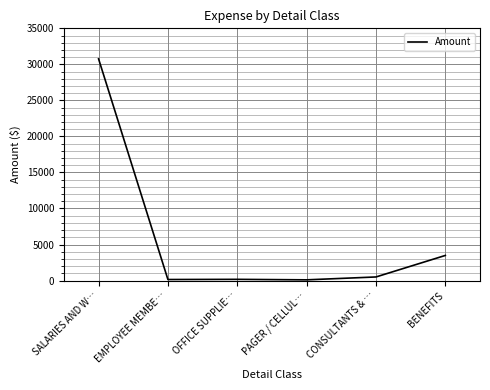

Where does the data first go above 500?

SALARIES AND W…